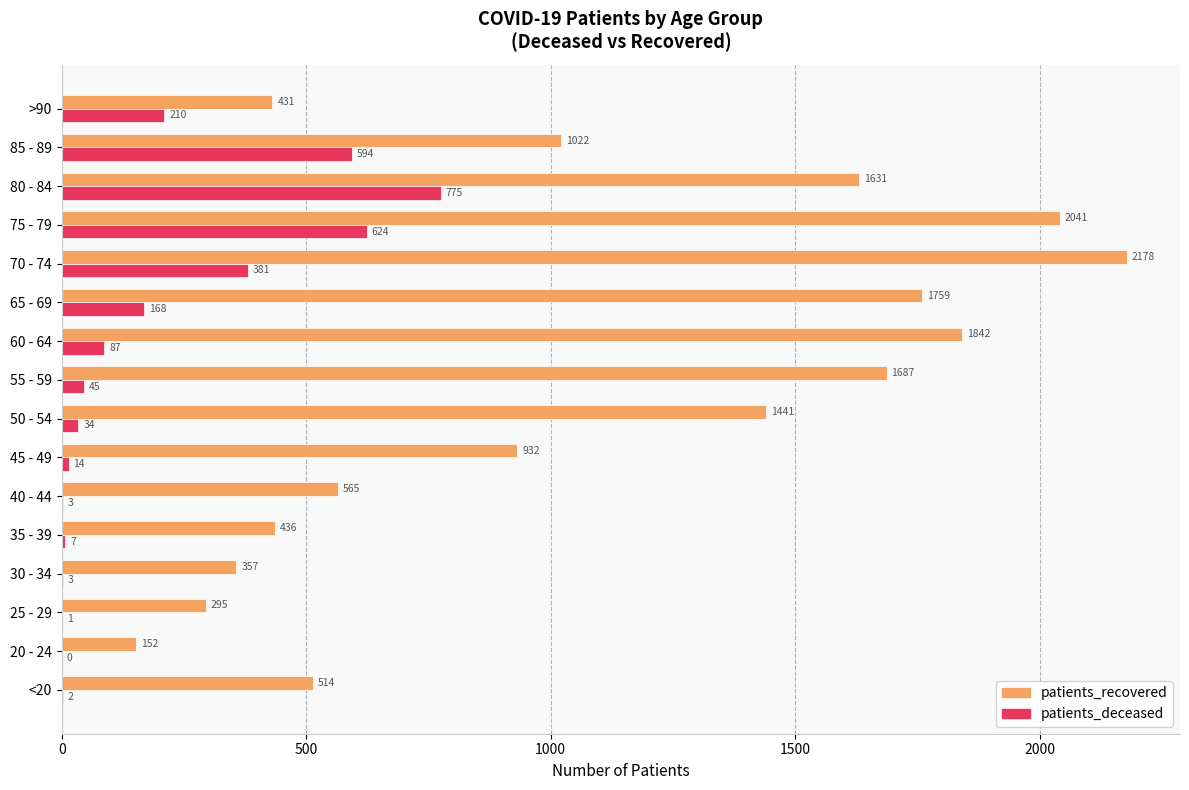

What is the sum of all patients_recovered values?

17283